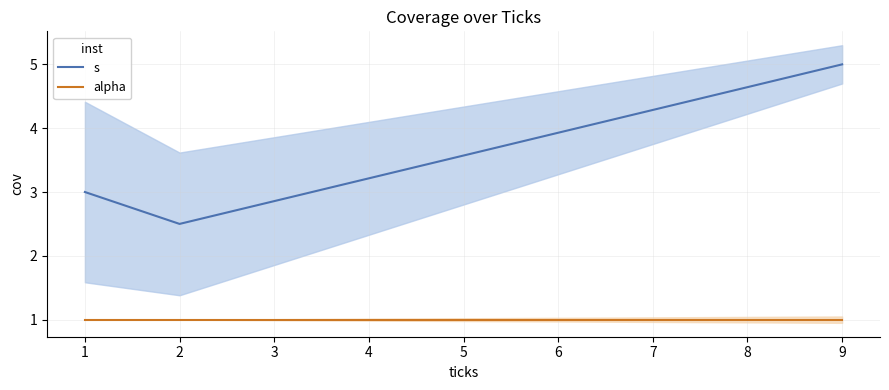

What is the value of the alpha point at the 3rd from the left?

1.0